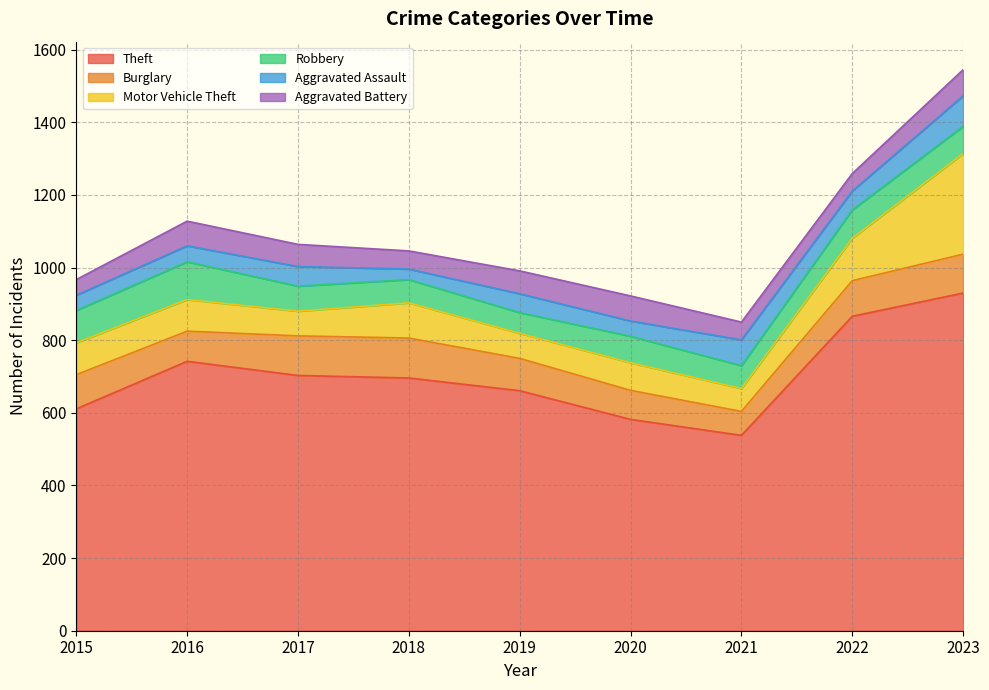

At 2022, list the series in order from smallest to largest.

Aggravated Battery, Aggravated Assault, Robbery, Burglary, Motor Vehicle Theft, Theft